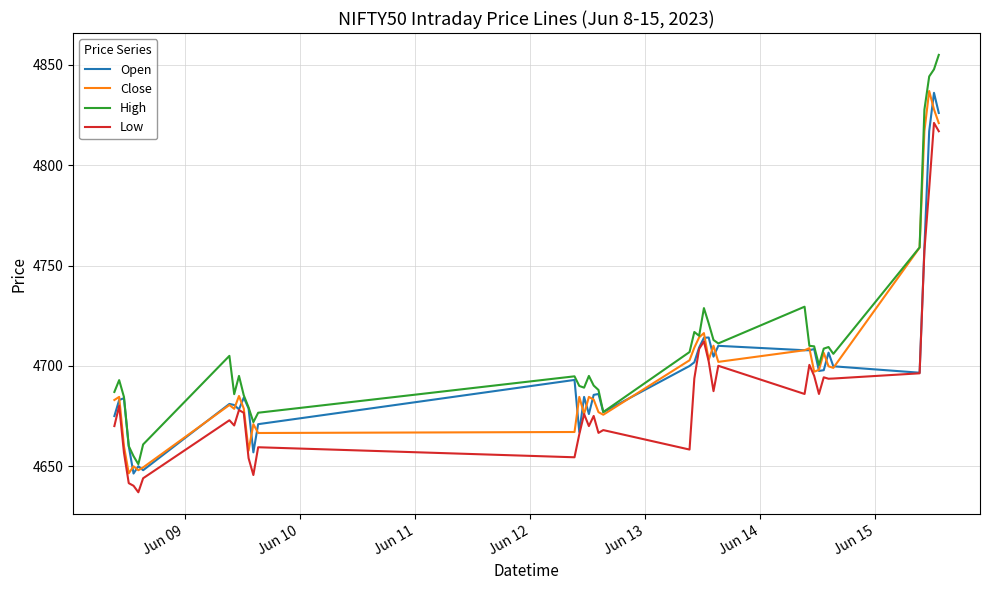

What is the lowest value of the High series?

4651.0